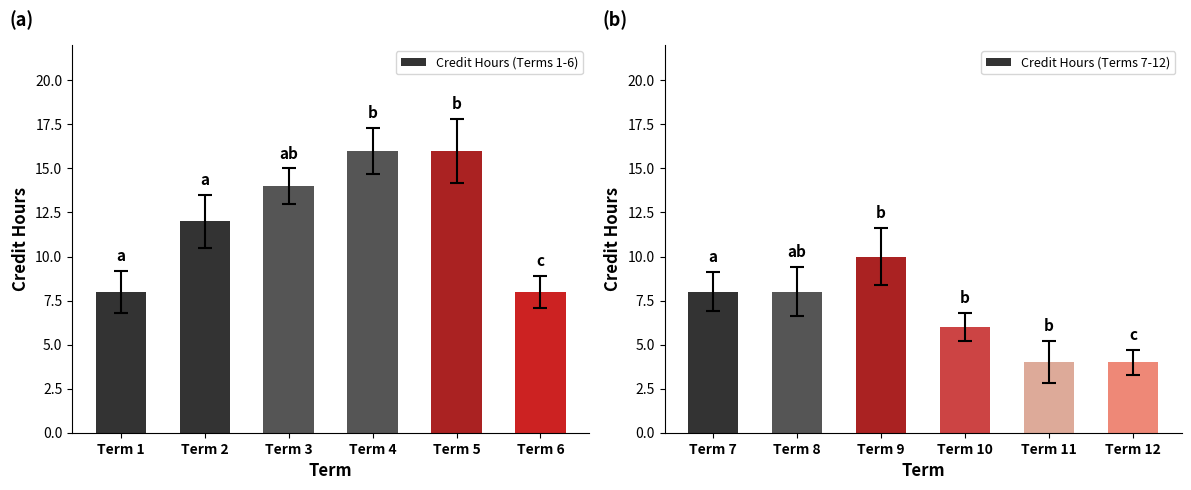

Is it true that Credit Hours (Terms 1-6) equals 3 at Term 6?

False